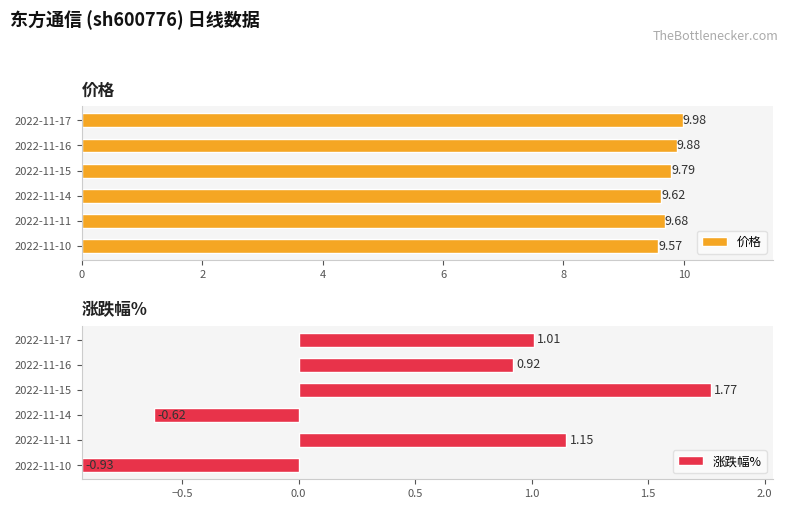

Are the bars horizontal?

Yes